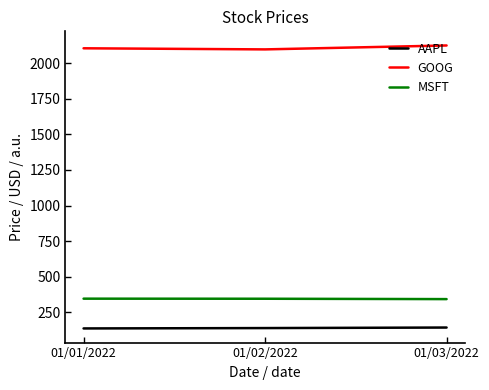

The GOOG series shows 2125.5 at 01/03/2022. True or false?

True